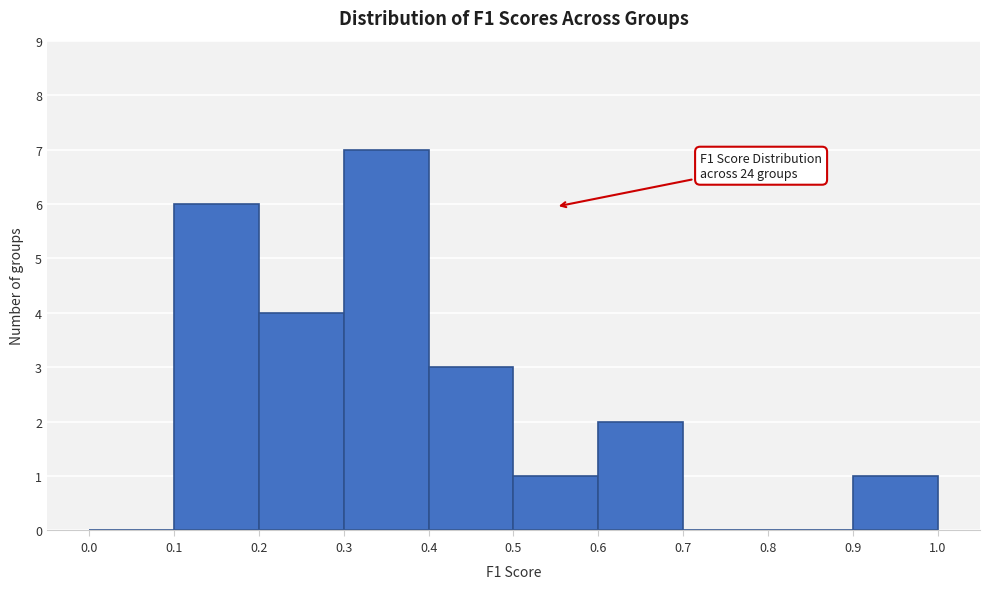

Which range on the x-axis has the tallest bar?

0.3 to 0.4